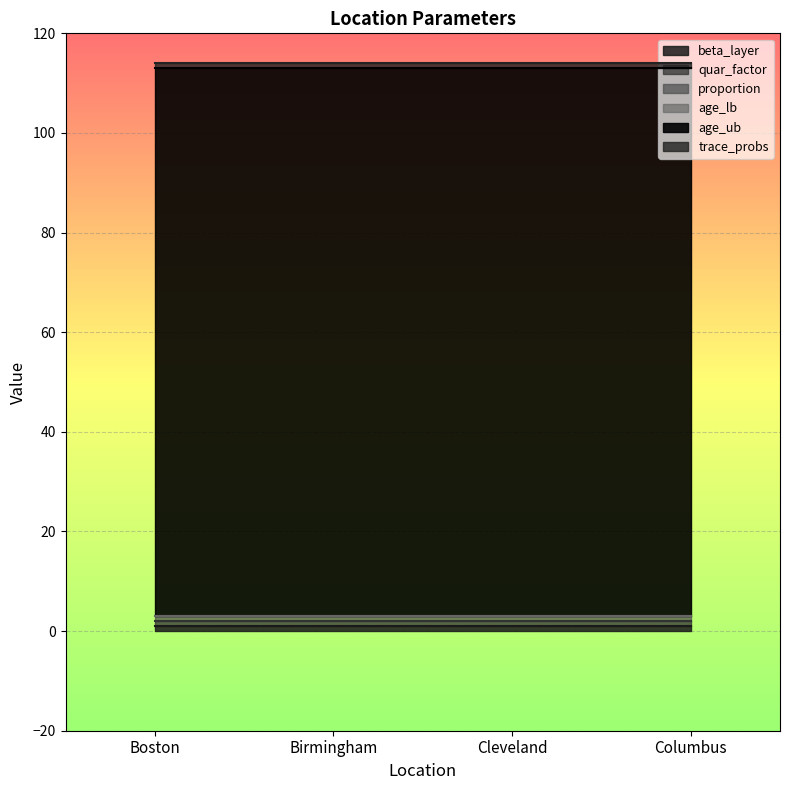

Rank the series at Birmingham from highest to lowest value.

age_ub, beta_layer, quar_factor, proportion, trace_probs, age_lb